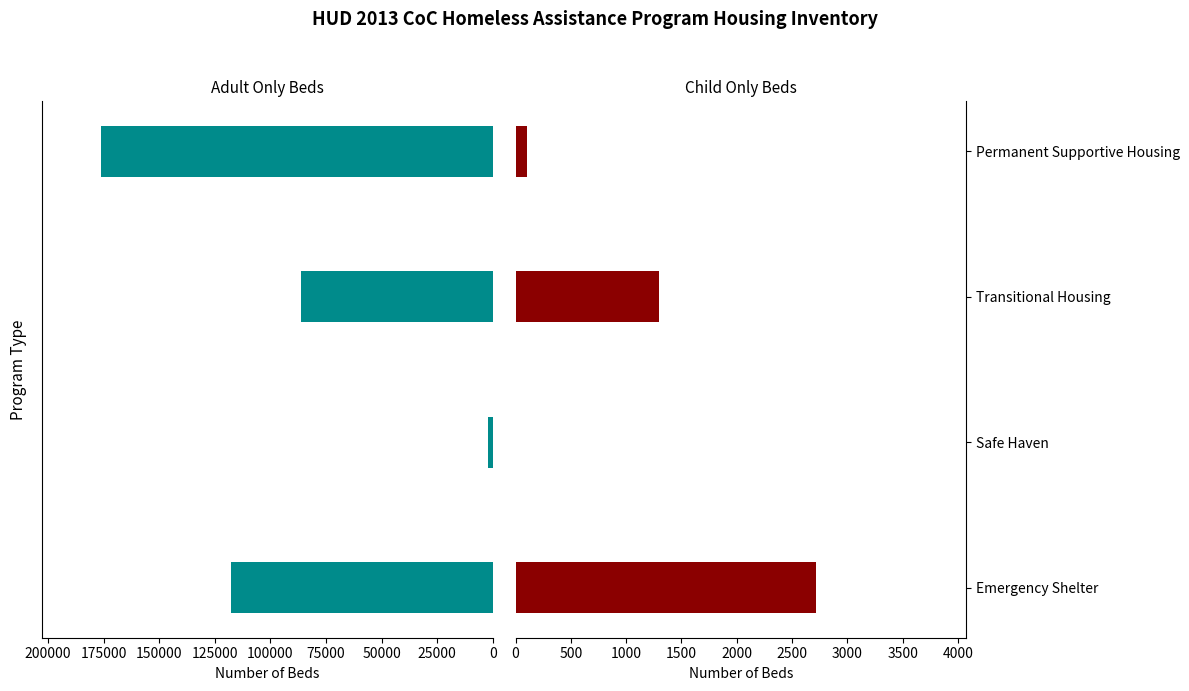

Count the number of categories in the chart.

4